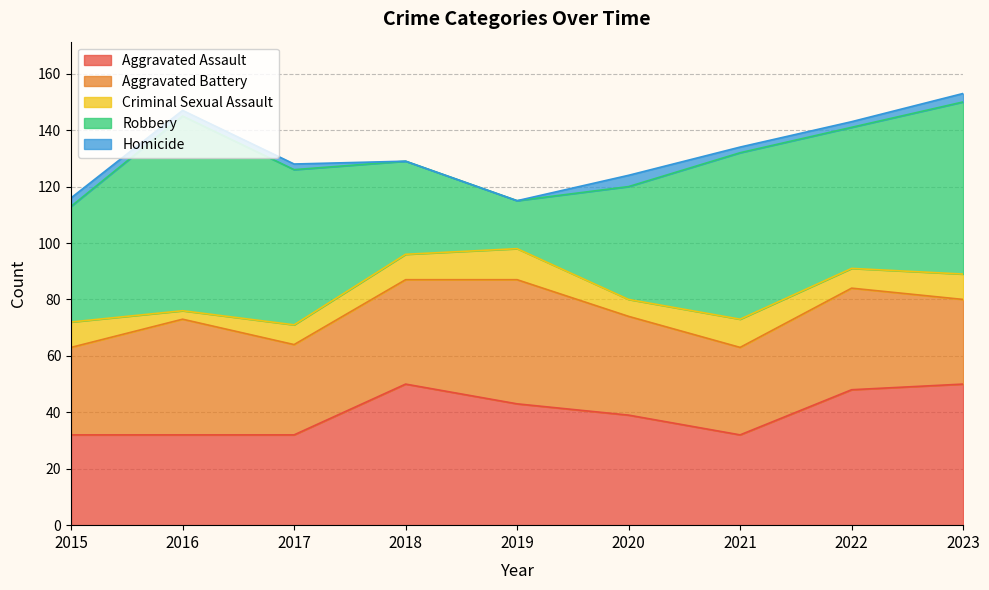

Count the number of categories in the chart.

9